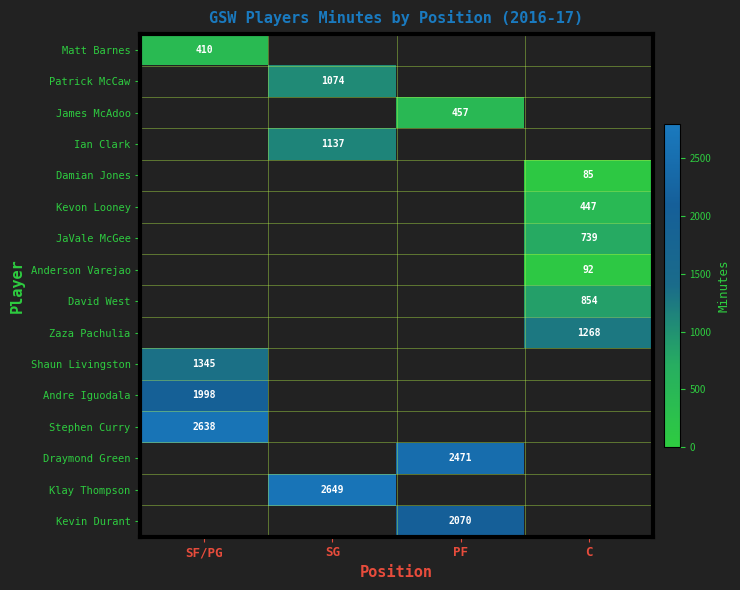

How many distinct data groups are displayed?

16